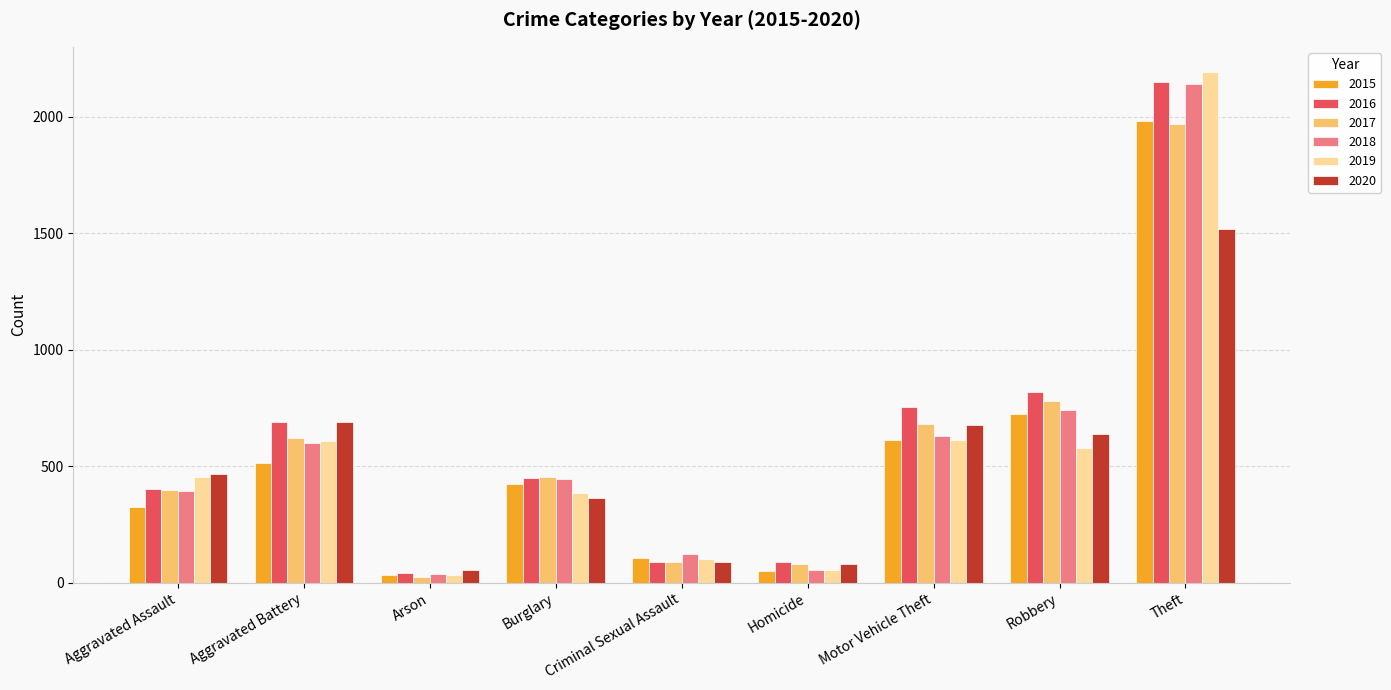

Is the value of 2016 at Burglary greater than the value of 2018 at Aggravated Battery?

No